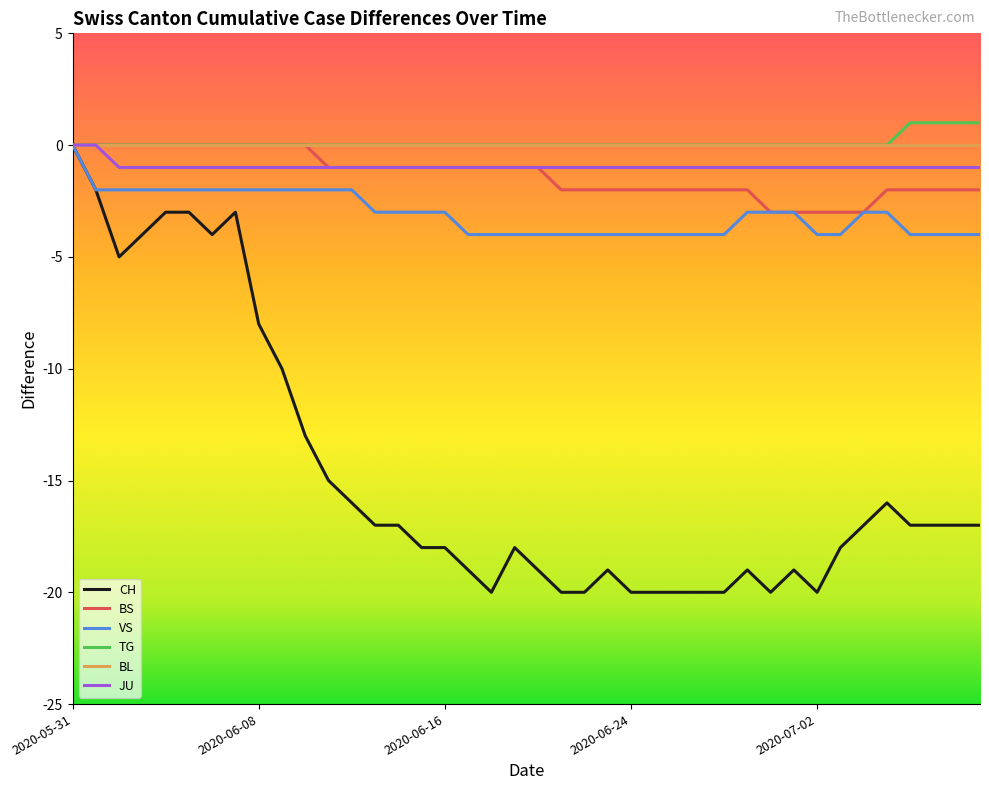

What is the smallest value displayed?

-20